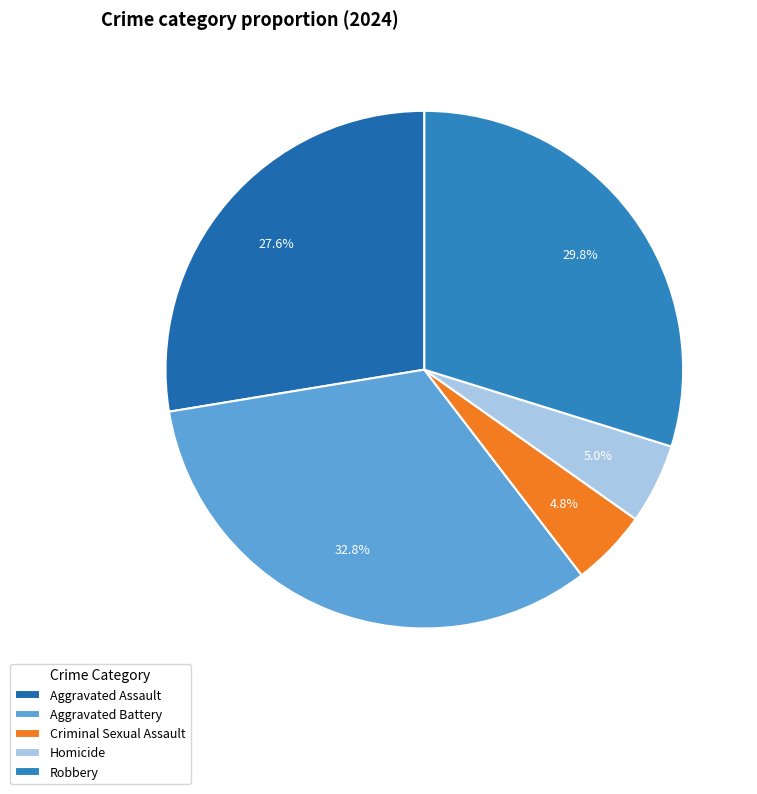

Does Aggravated Battery represent more than half of the total?

No